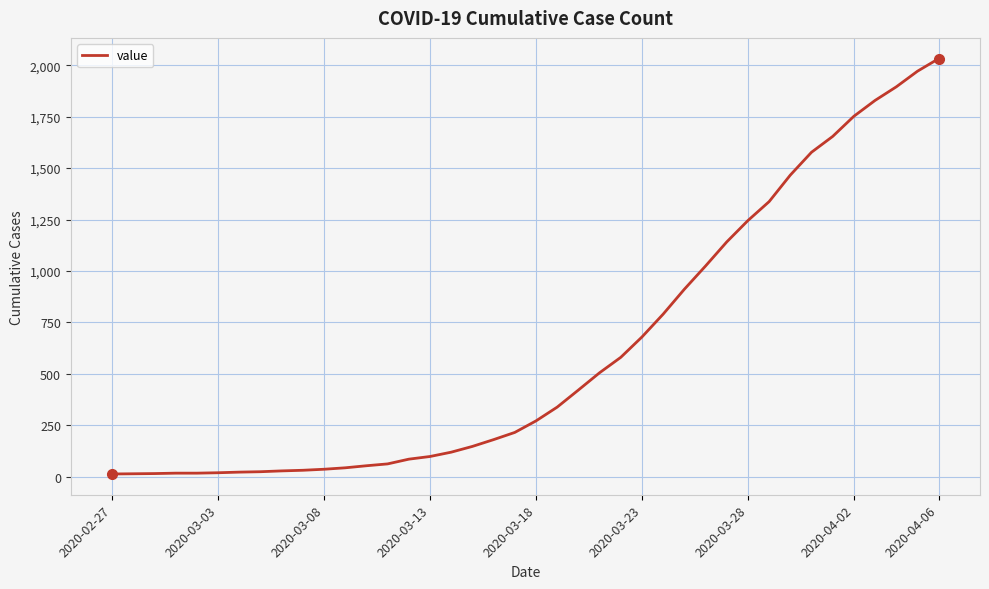

What is the maximum value shown in the chart?

2032